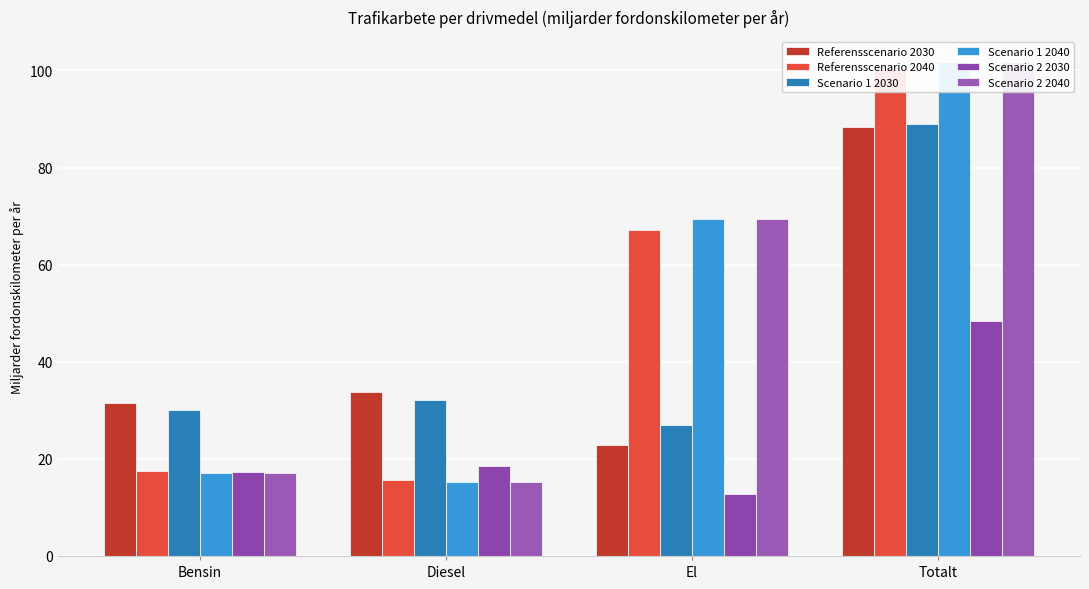

At which category does the chart reach its minimum across all series?

El